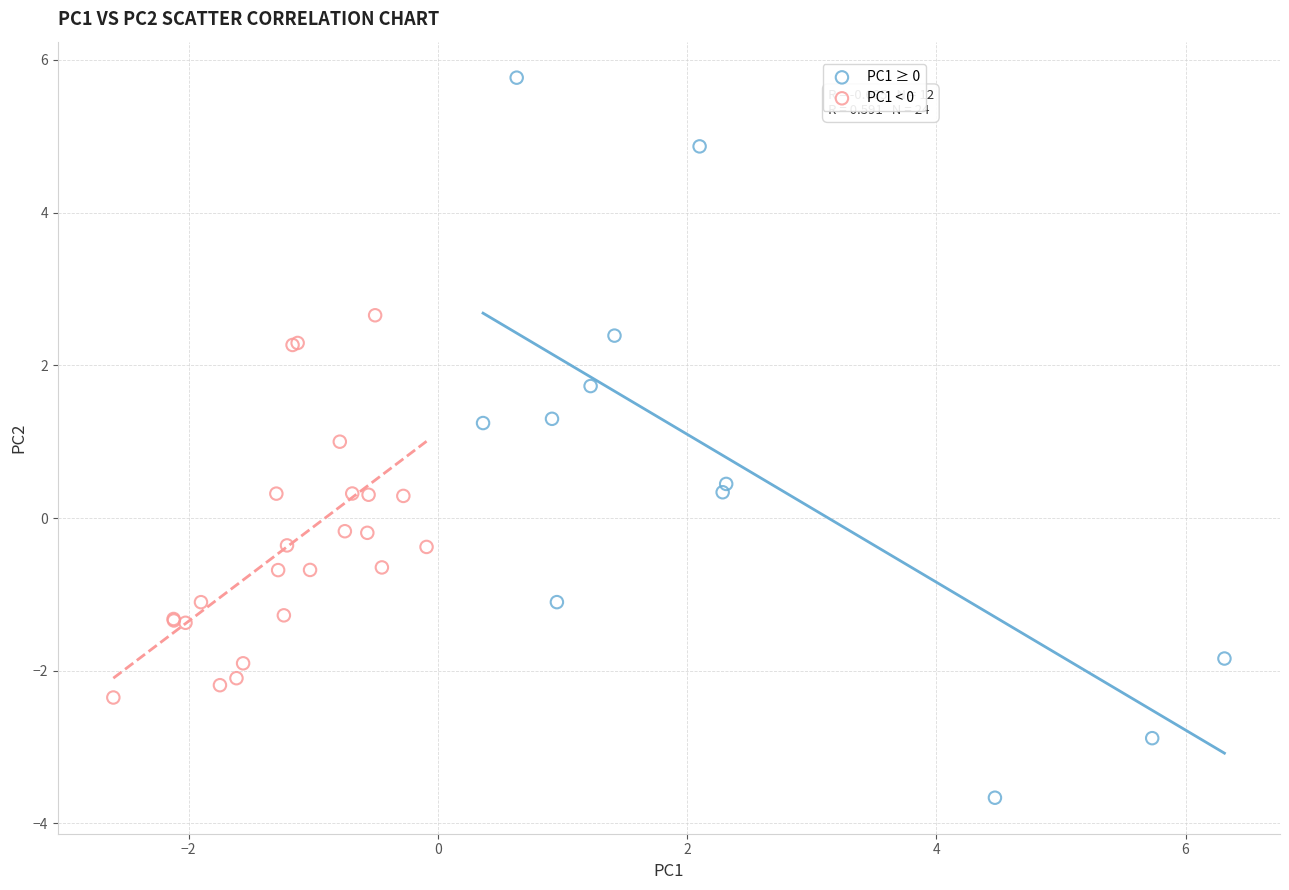

Which series has the widest spread of Y values?

PC1 ≥ 0